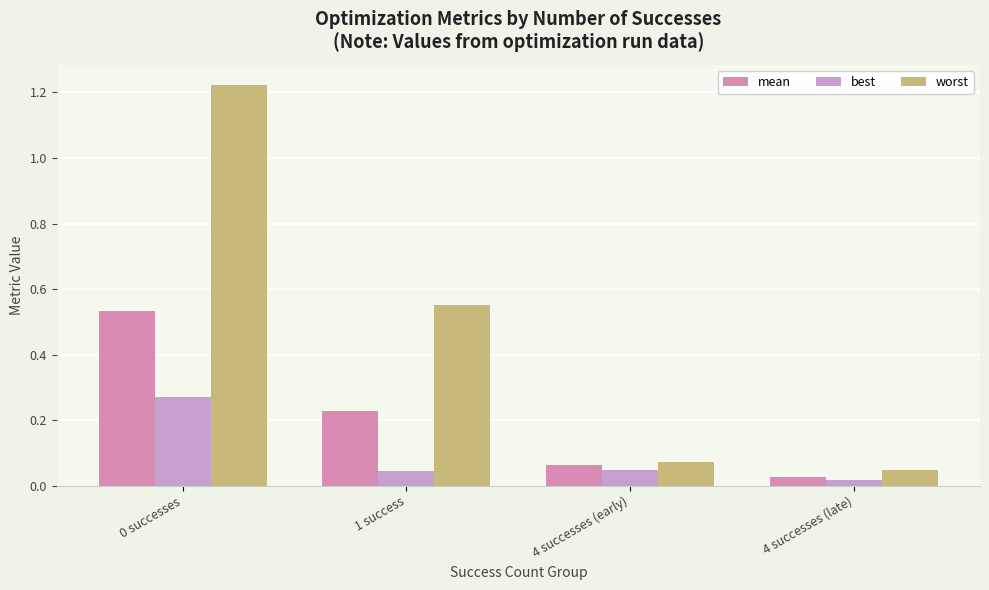

Rank the categories by best value from highest to lowest.

0 successes, 4 successes (early), 1 success, 4 successes (late)